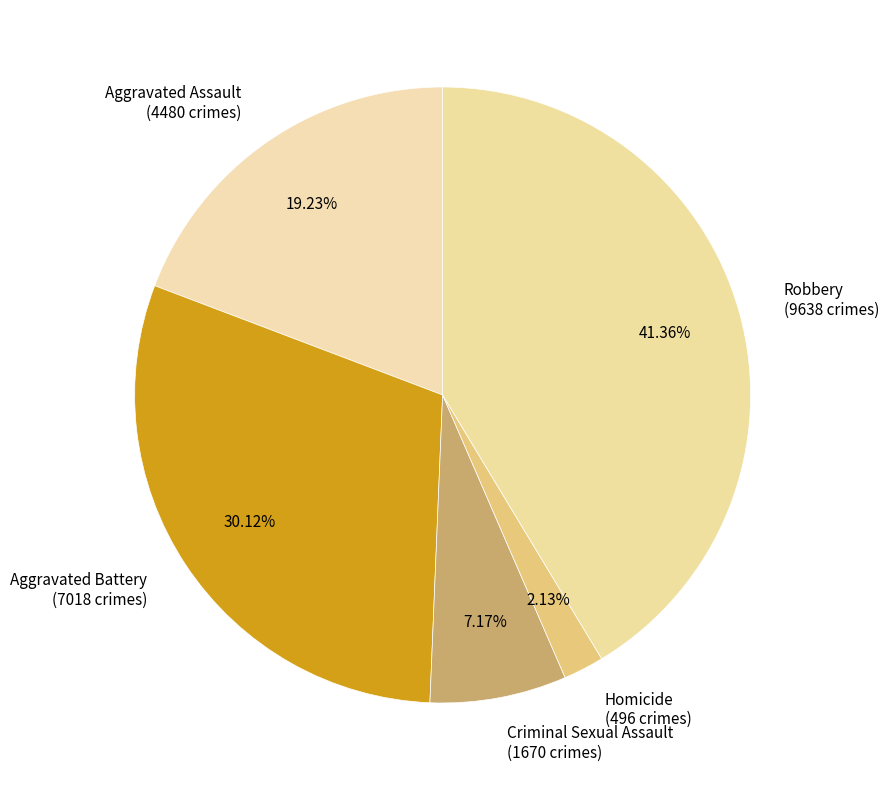

Which category has the biggest portion of the pie?

Robbery